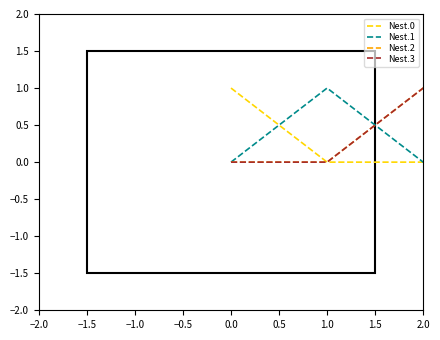

True or false: Nest.1 has more than 0 points higher than both neighbors.

True